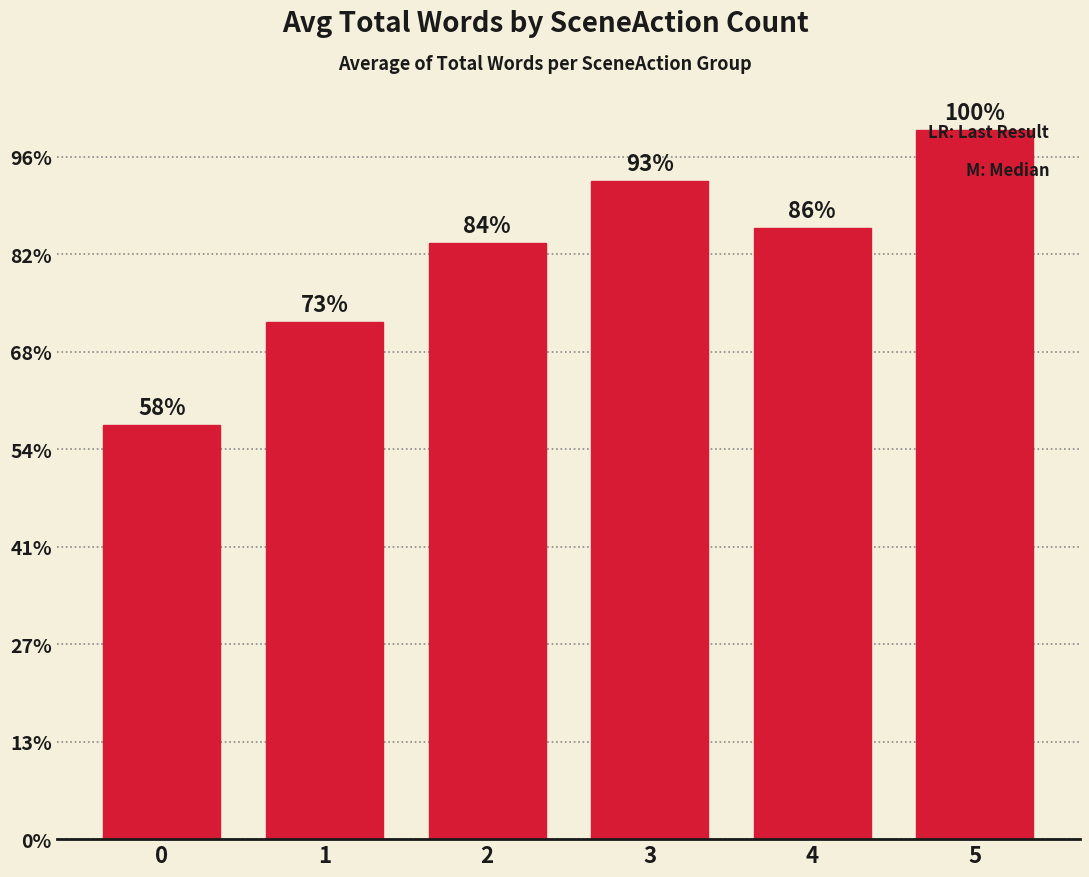

Does the chart contain any negative values?

No